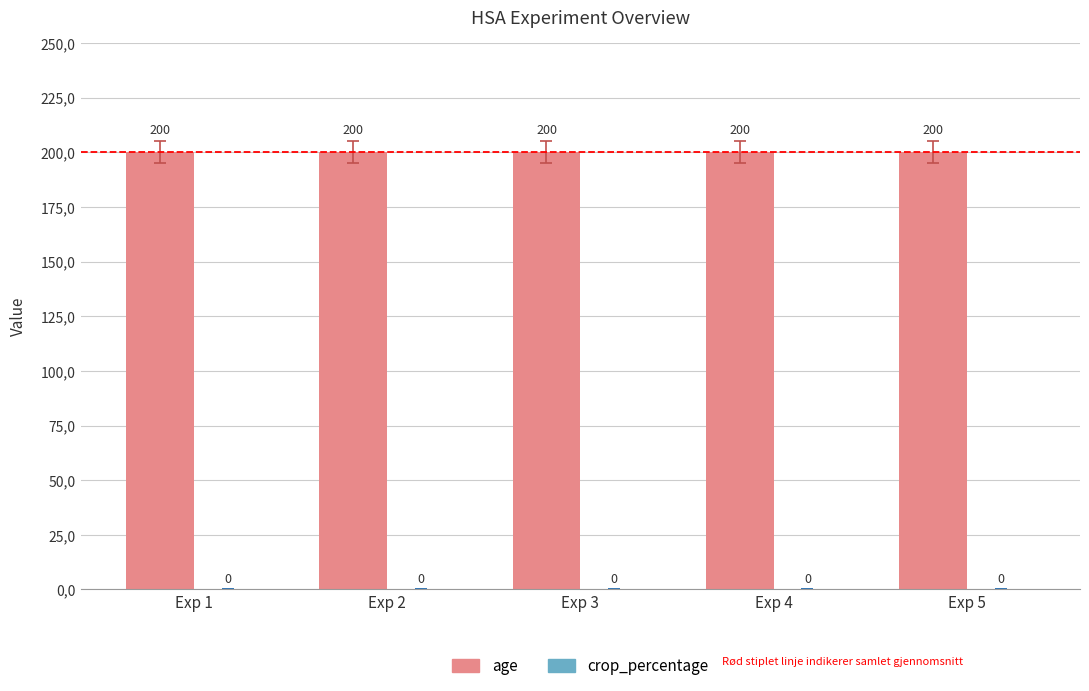

Is it true that crop_percentage equals 0 at Exp 3?

True